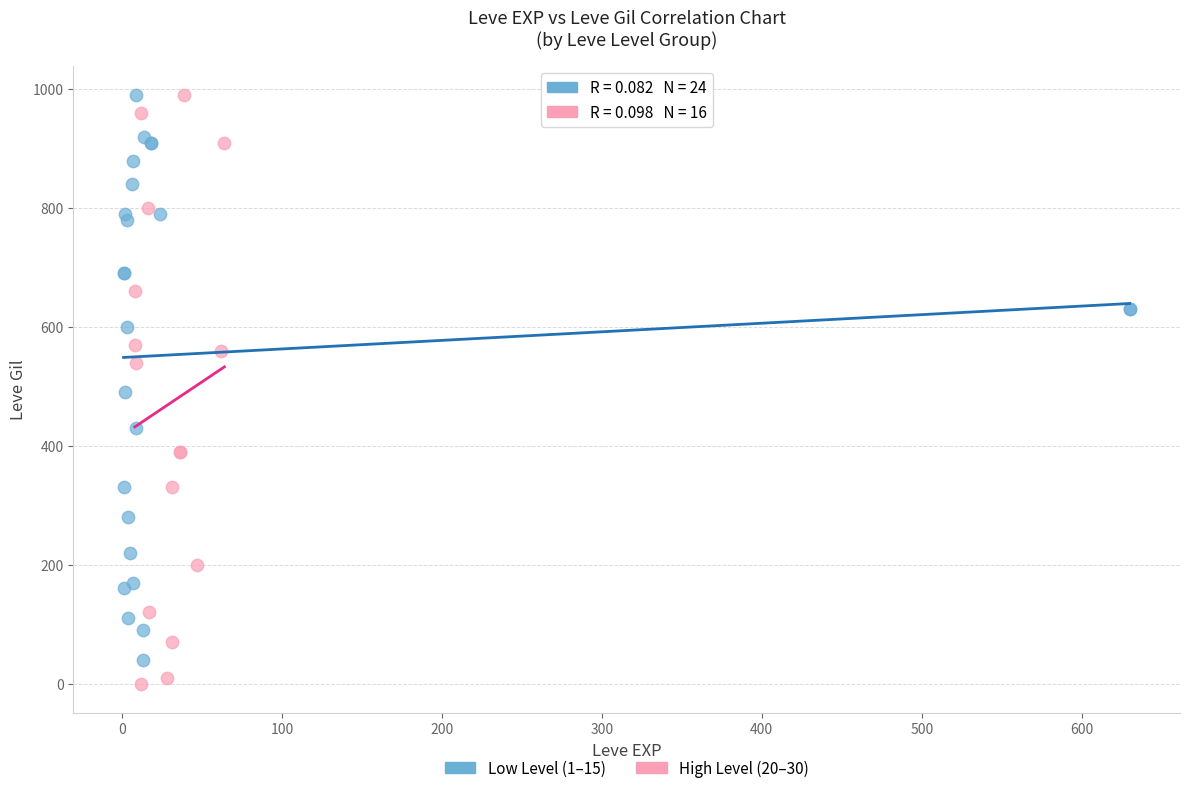

Which series contains the lowest Y value?

High Level (20–30)